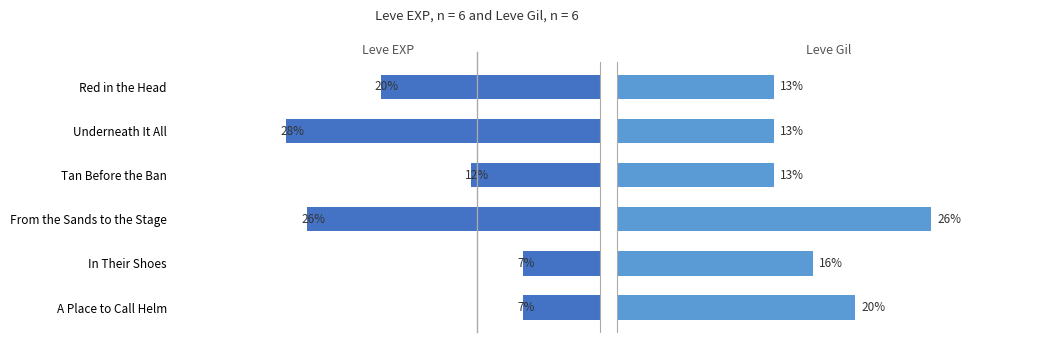

What are all the series names shown in the legend?

Leve EXP, Leve Gil